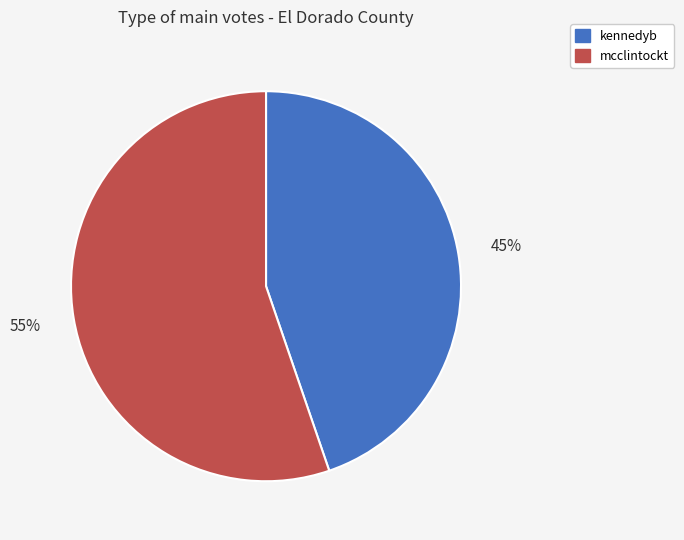

To the nearest percent, what portion does kennedyb represent?

45%